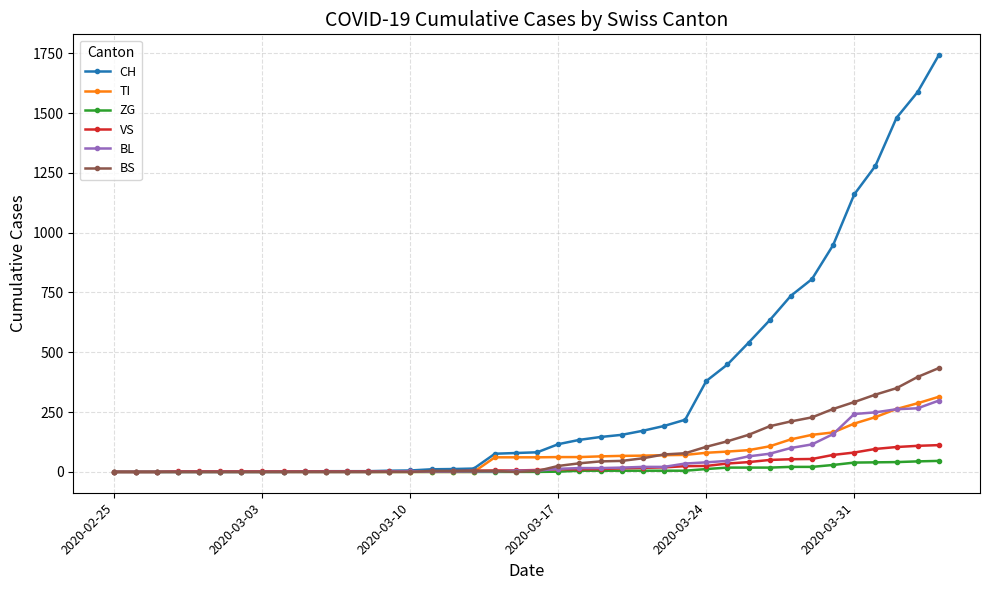

Which series has the widest spread of values?

CH